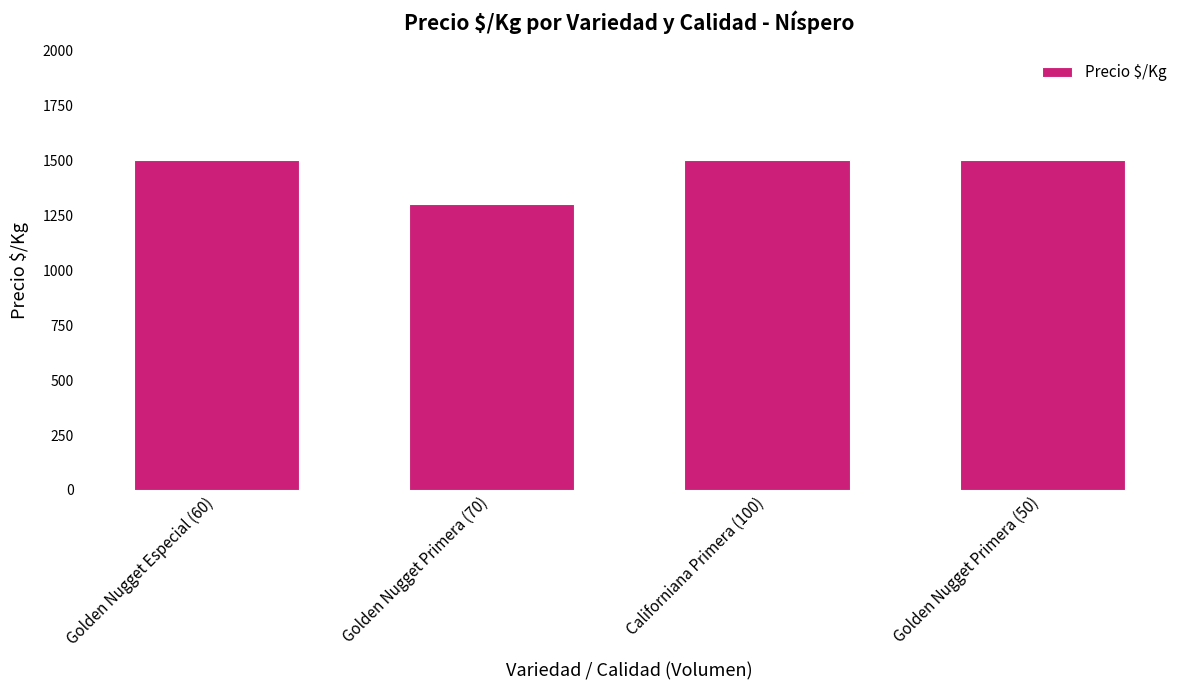

What is the label of the 4th bar from the left?

Golden Nugget Primera (50)